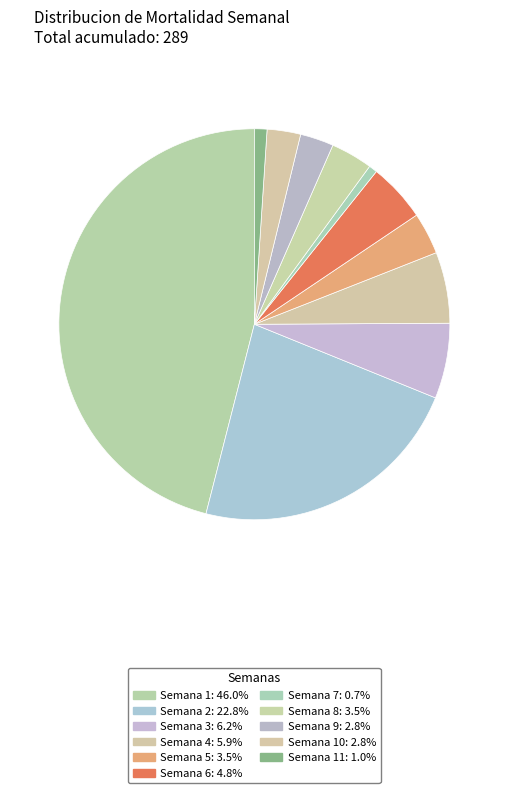

Is there a majority slice in this chart?

No